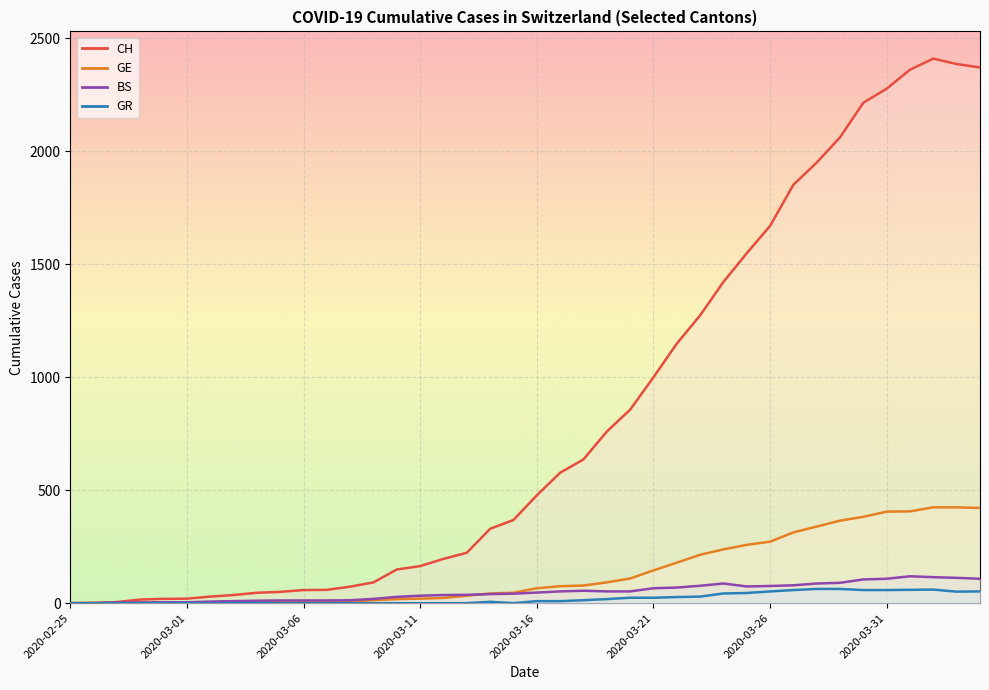

How many distinct data groups are displayed?

4